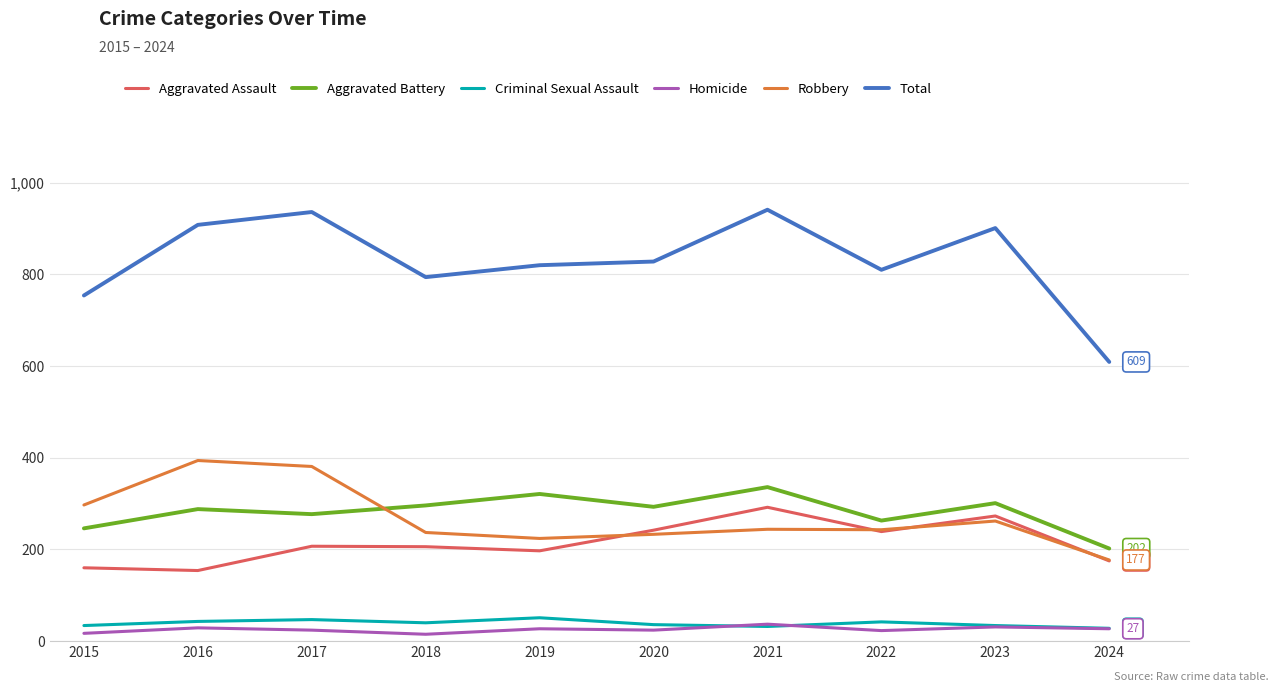

True or false: Robbery has a value of 69 at 2023.

False